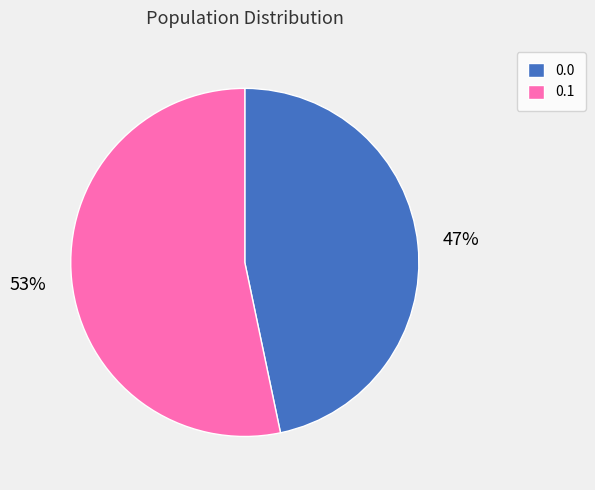

Do 0.0 and 0.1 together represent more than half of the pie?

Yes